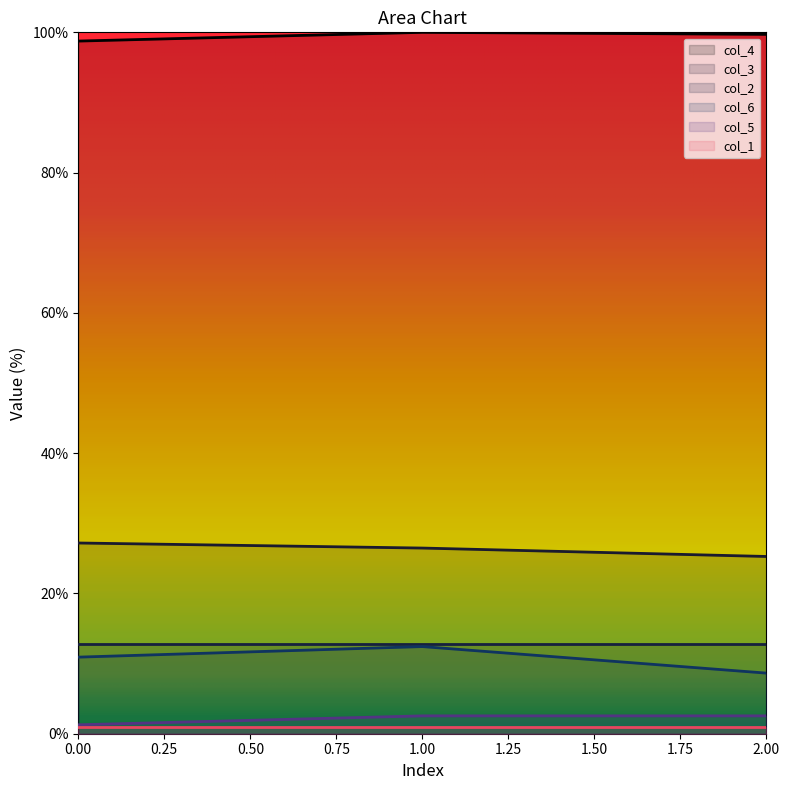

How many categories are shown in the chart?

3